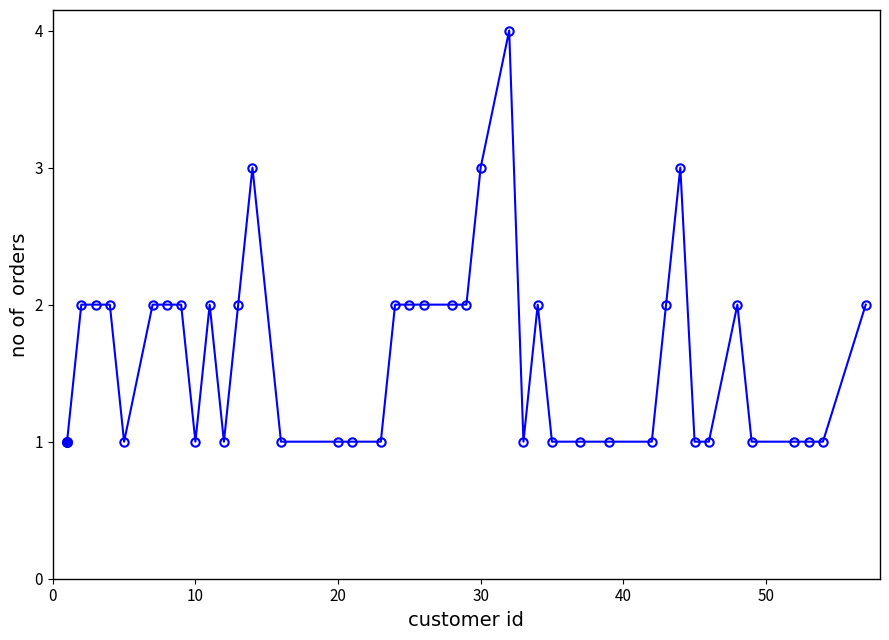

What is the difference between the maximum and second lowest values?

3